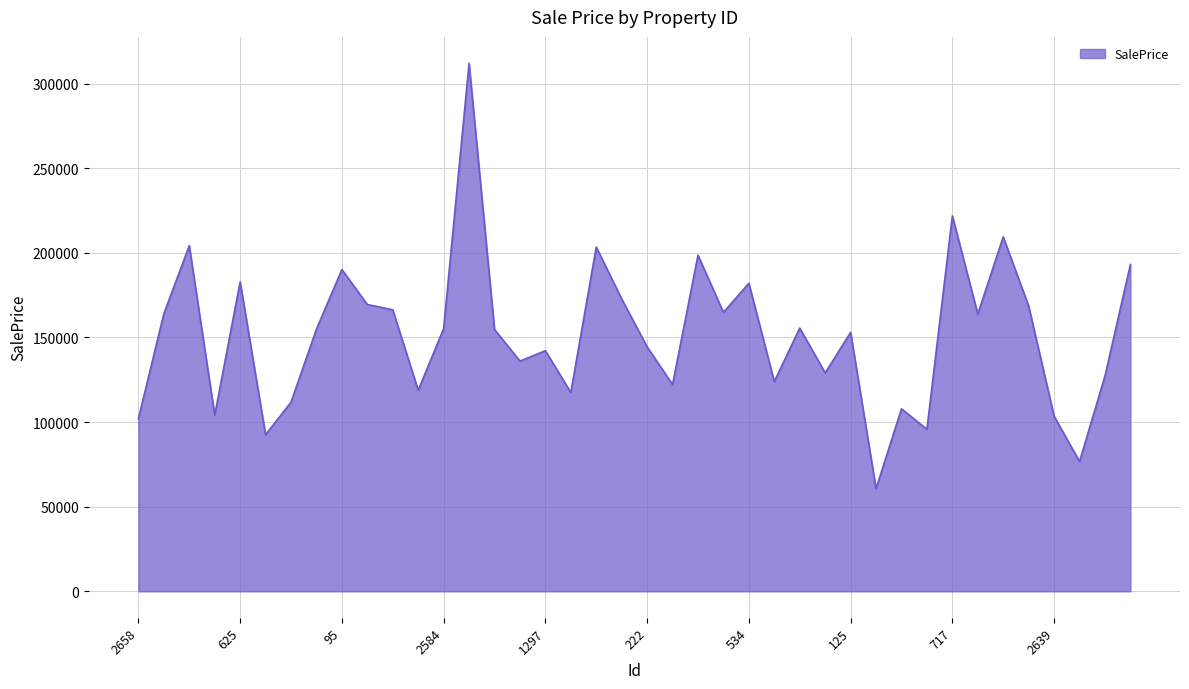

What is the minimum value shown in the chart?

60677.0